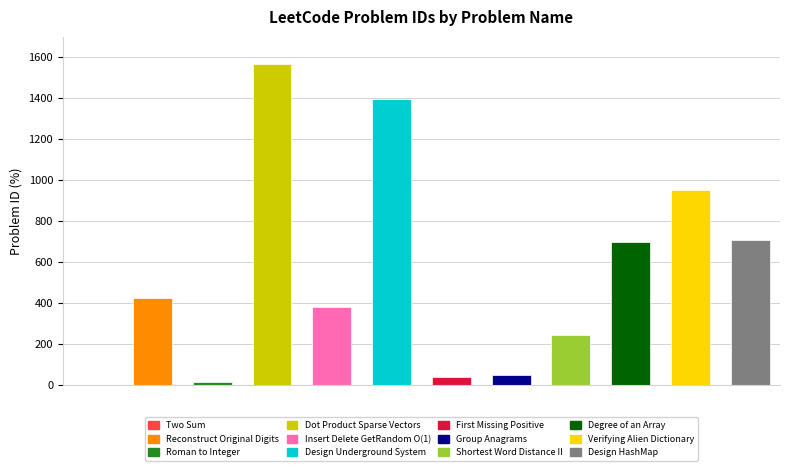

Are the bars horizontal?

No